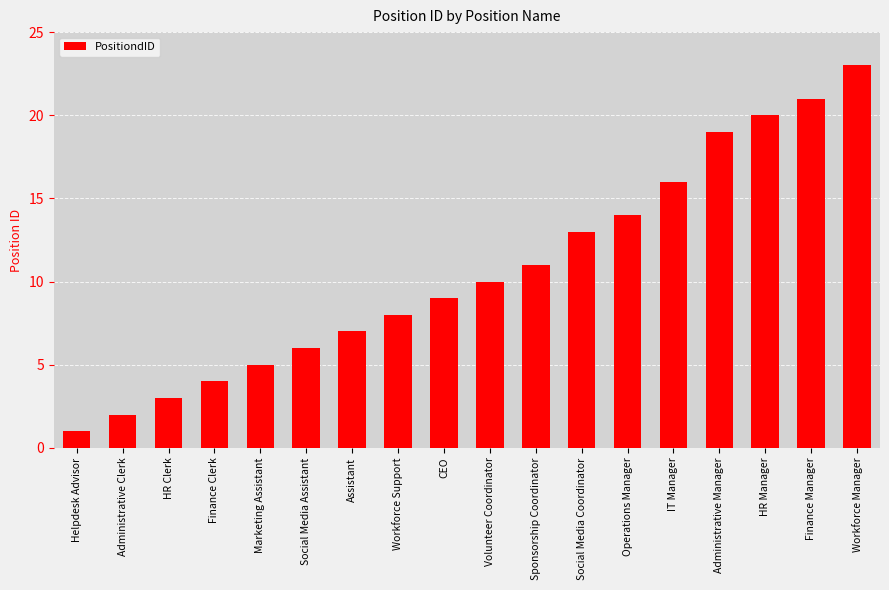

The value at Administrative Manager is 7. True or false?

False